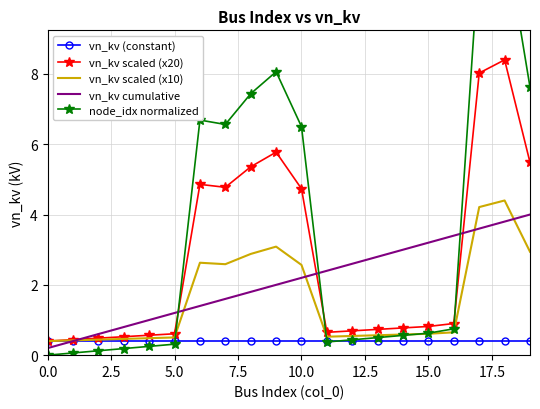

How many lines are shown in the chart?

5